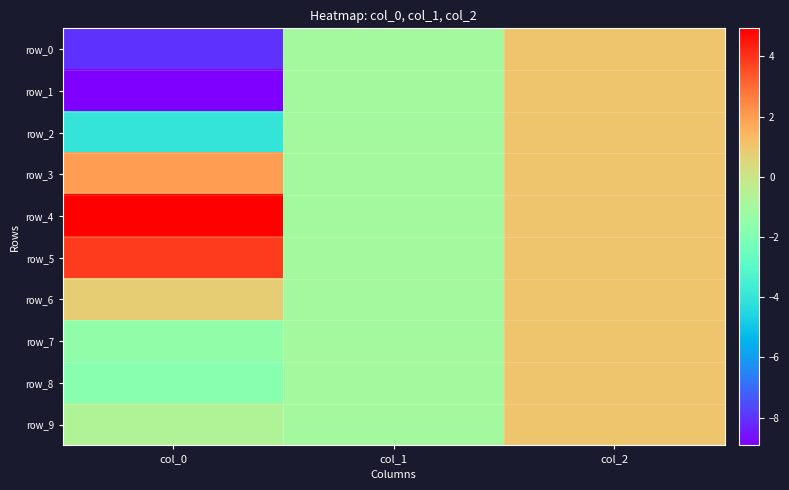

At which label does row_8 first exceed -1?

col_2